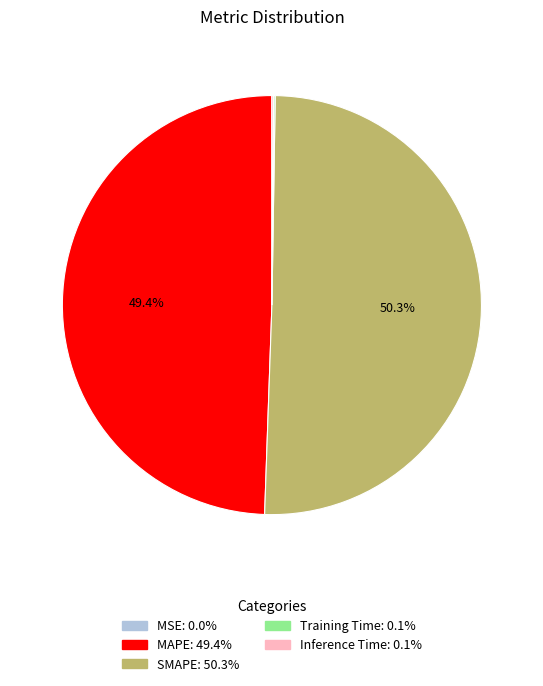

Which category accounts for the majority?

SMAPE